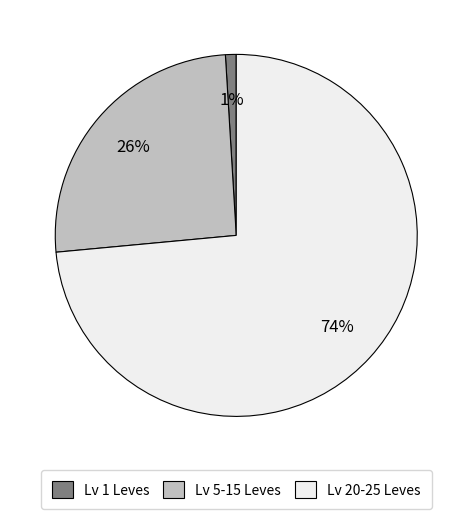

Is the sum of Lv 1 Leves and Lv 5-15 Leves greater than half?

No